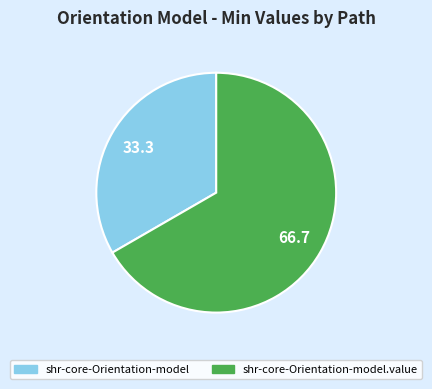

Does any single category account for the majority?

Yes